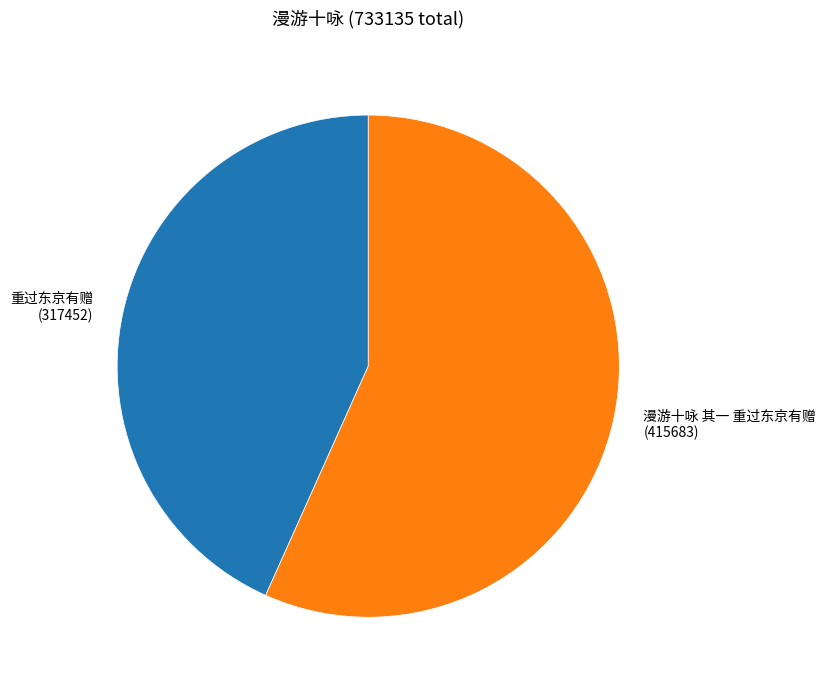

True or false: 漫游十咏 其一 重过东京有赠 accounts for 64% of the total.

False